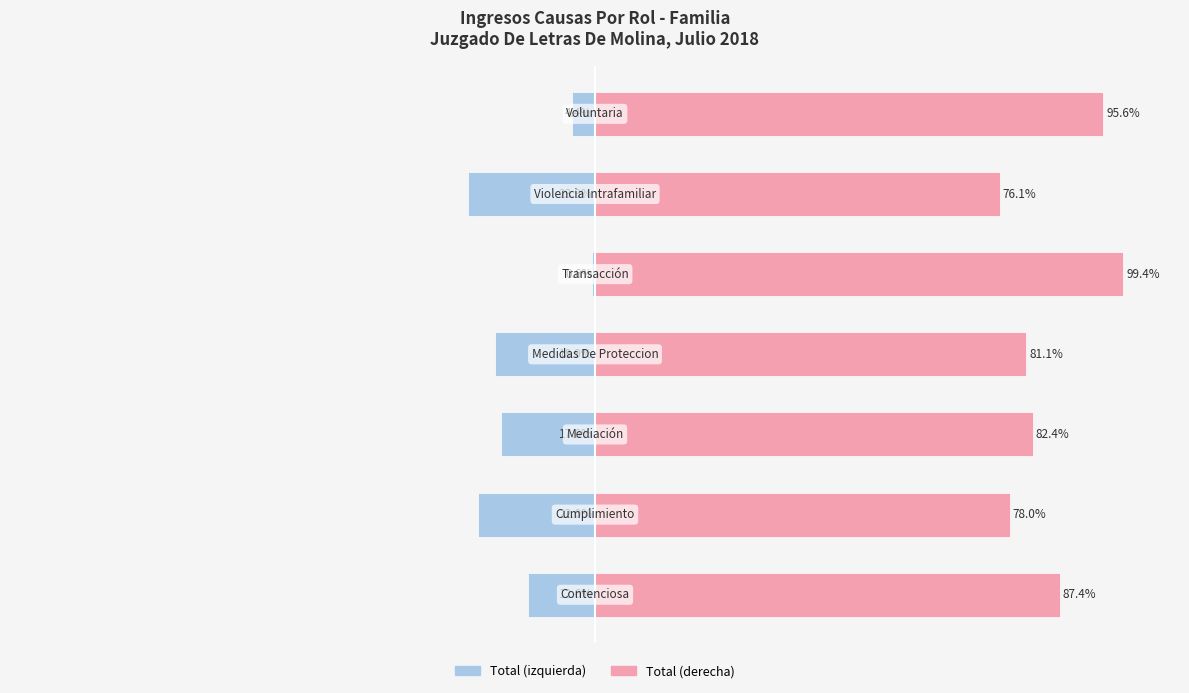

Reading left to right, transcribe all the data shown in this chart.

Total (izq.): 0=-12.6	1=-22.0	2=-17.6	3=-18.9	4=-0.6	5=-23.9	6=-4.4
Total (der.): 0=87.4	1=78.0	2=82.4	3=81.1	4=99.4	5=76.1	6=95.6